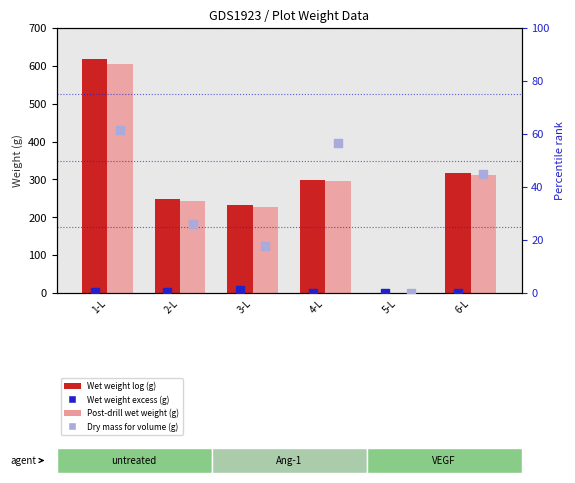

What is the total value across all series at 2-L?

517.8